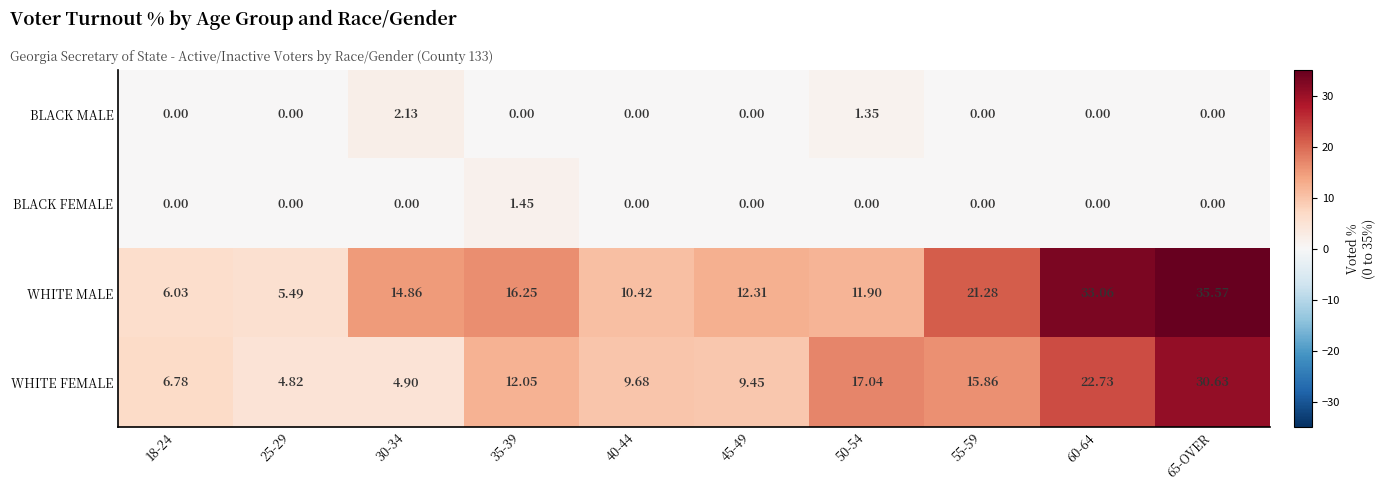

Which series has the largest total across all categories?

WHITE MALE